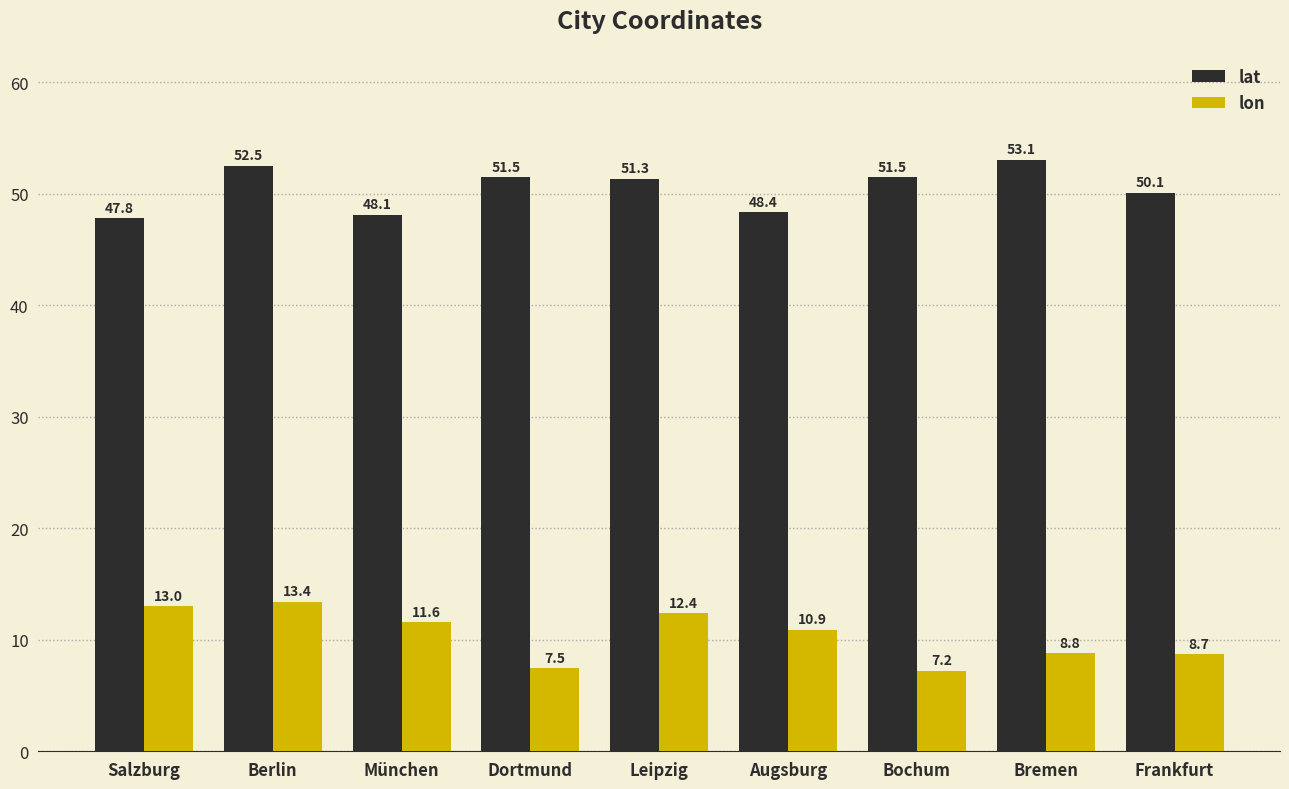

Reading left to right, transcribe all the data shown in this chart.

lat: Salzburg=47.8	Berlin=52.5	München=48.1	Dortmund=51.5	Leipzig=51.3	Augsburg=48.4	Bochum=51.5	Bremen=53.1	Frankfurt=50.1
lon: Salzburg=13.0	Berlin=13.4	München=11.6	Dortmund=7.5	Leipzig=12.4	Augsburg=10.9	Bochum=7.2	Bremen=8.8	Frankfurt=8.7